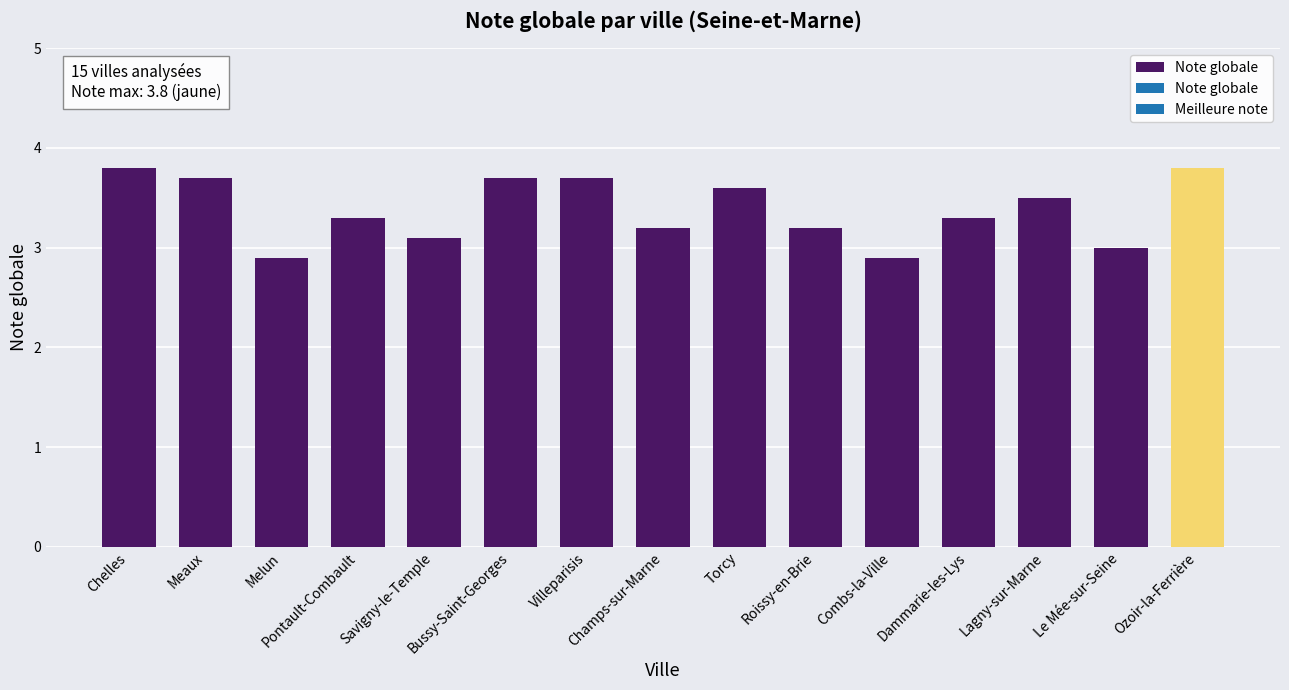

What is the approximate value at Bussy-Saint-Georges?

3.7